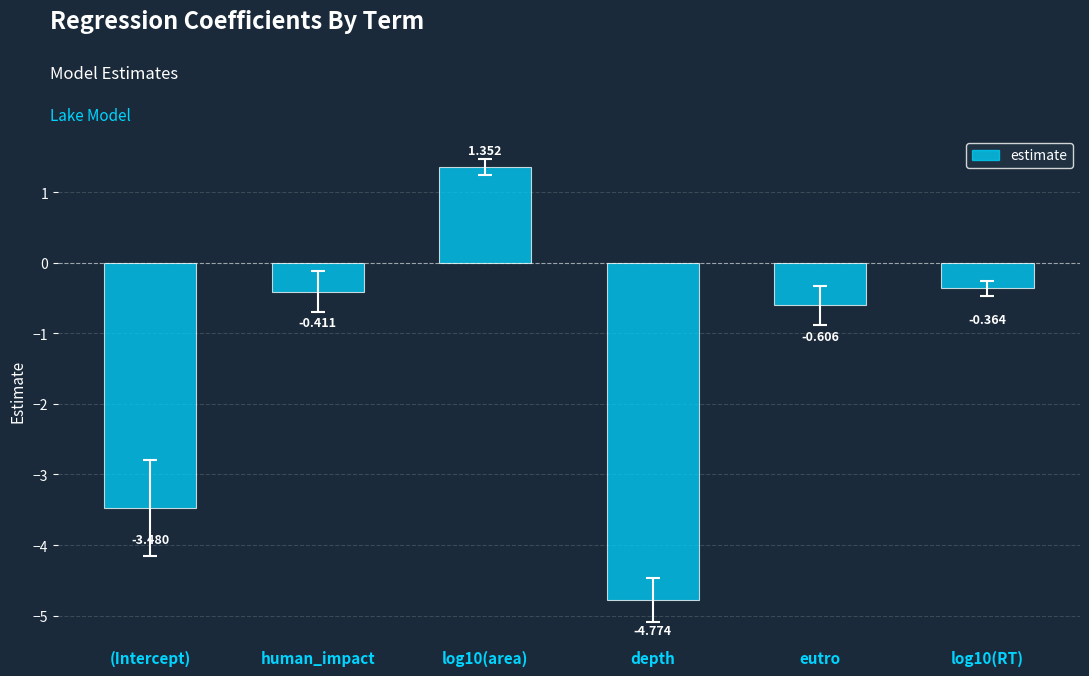

How many data points are less than 0?

5